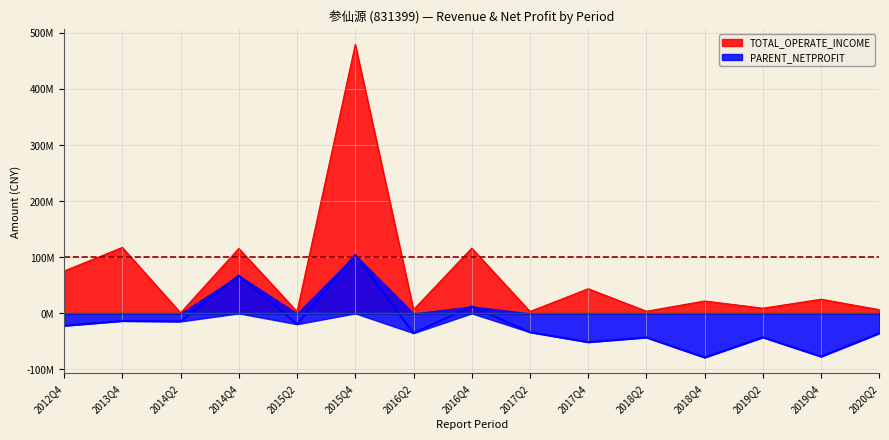

What is the label of the 10th point from the right?

2015Q4